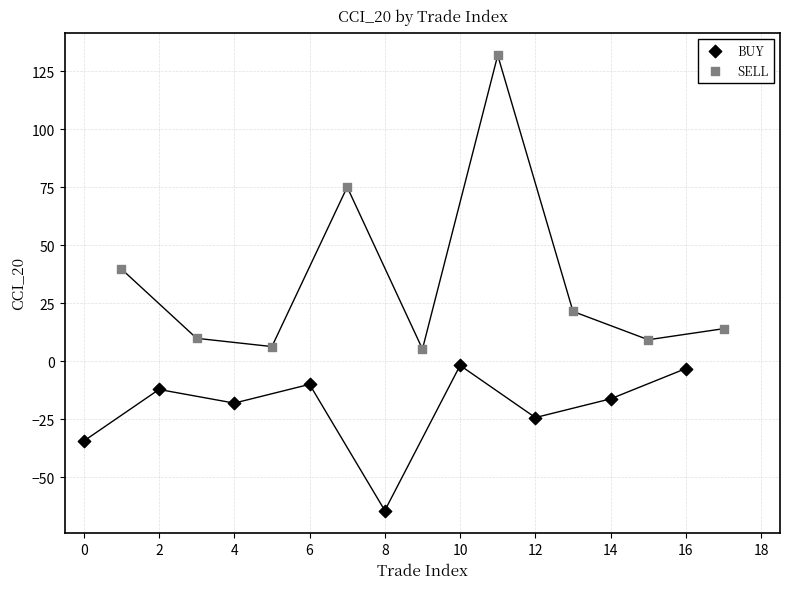

Which series contains the lowest Y value?

BUY